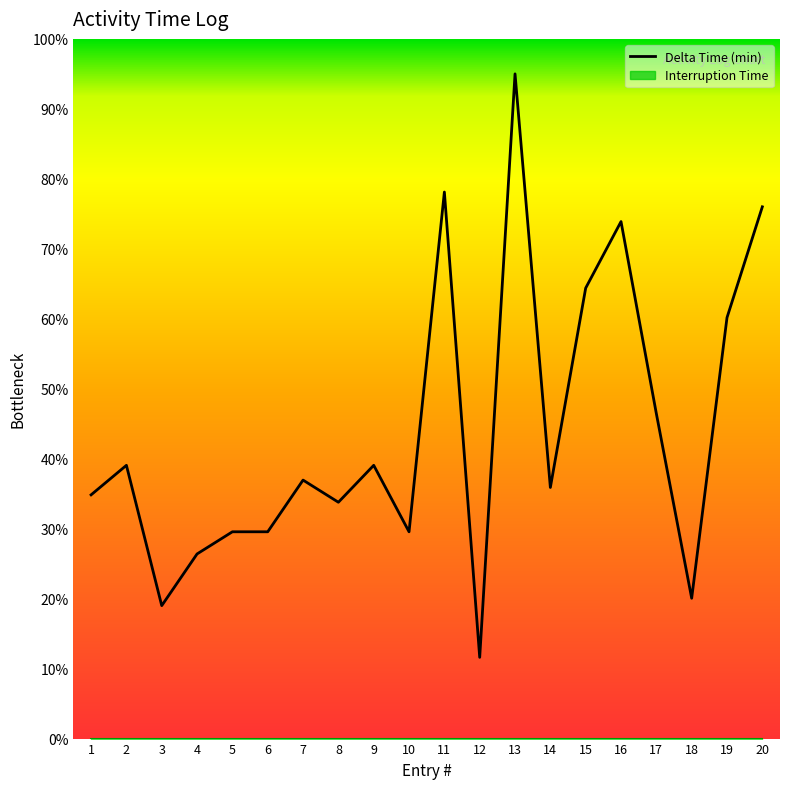

What is the maximum value shown in the chart?

95.0